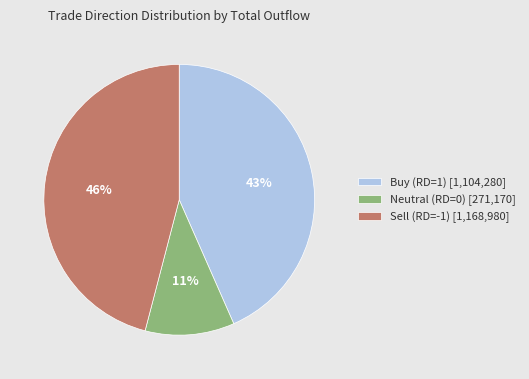

Count the number of slices in the pie.

3